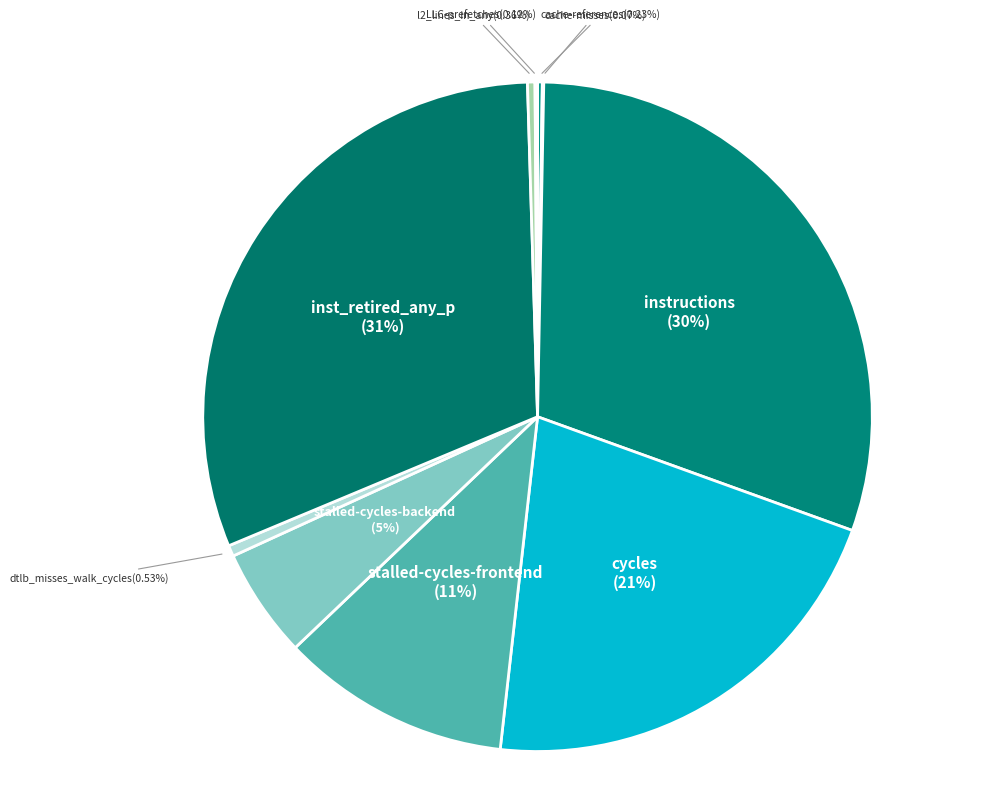

To the nearest percent, what is the difference between the largest and smallest slice percentages?

31%